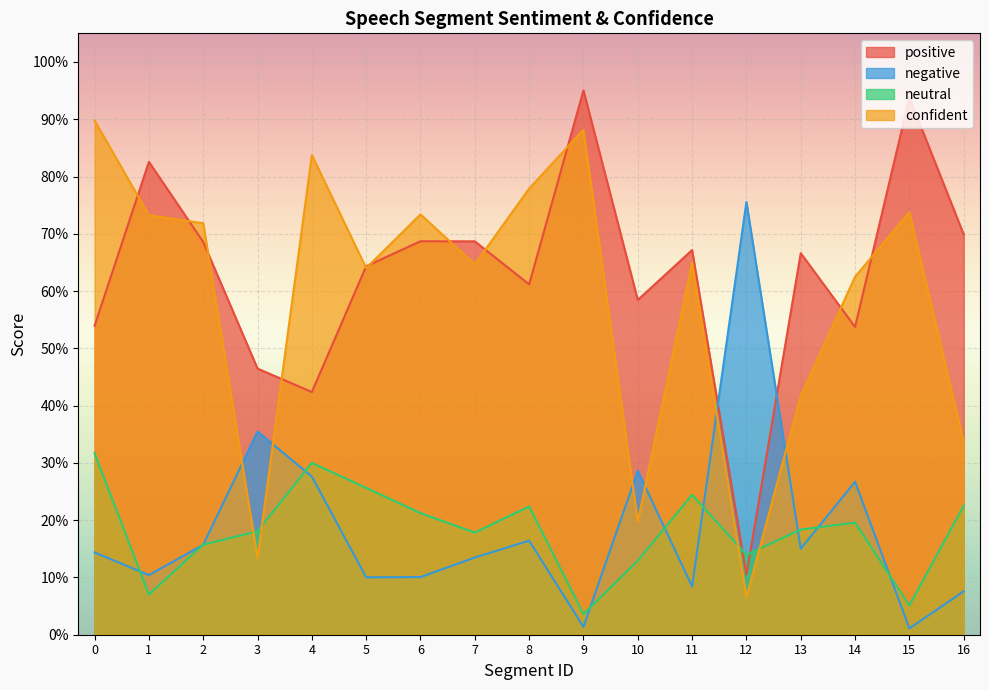

True or false: neutral has more than 2 interior local peaks.

True